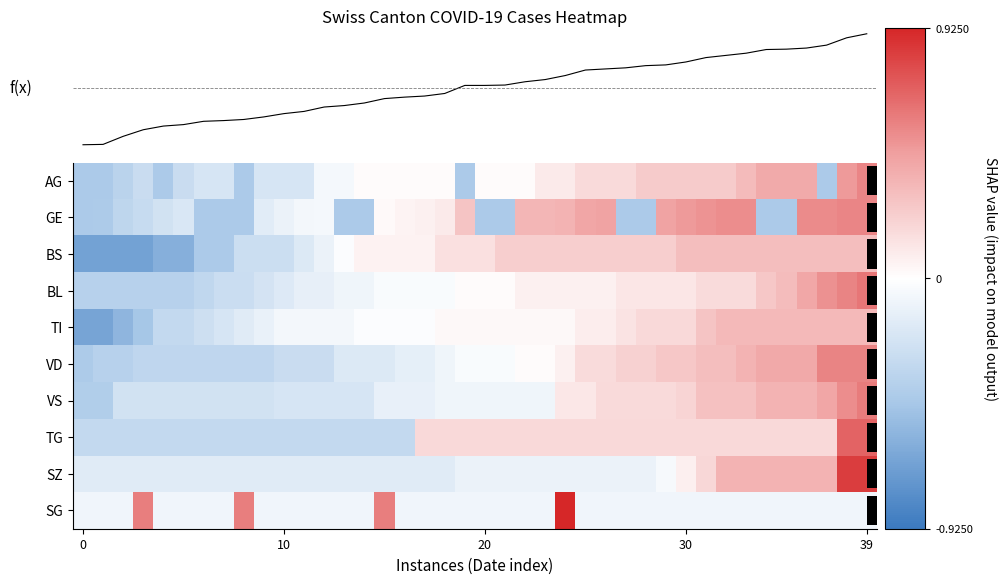

True or false: f(x) has a value of 67.7 at 38.

False